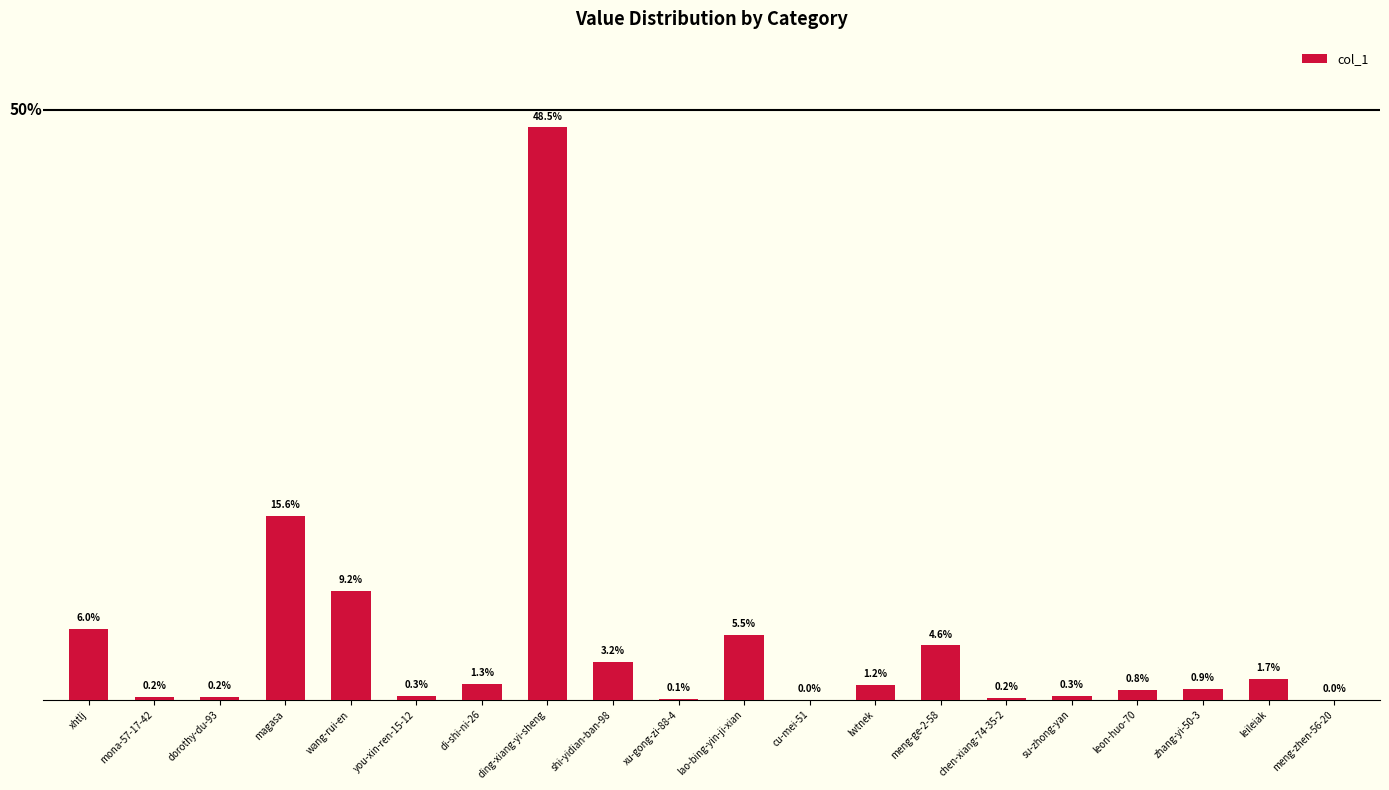

What is the value of the 8th bar from the left?

1520418